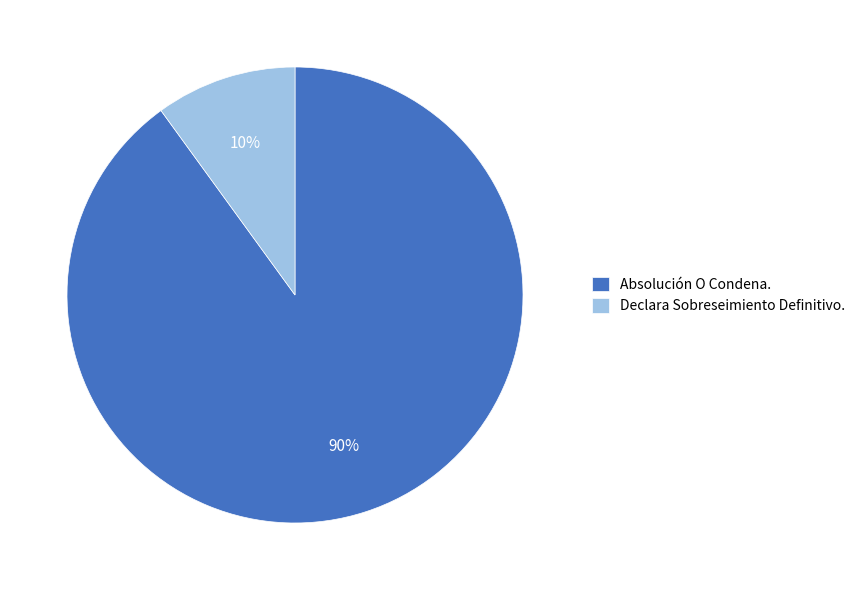

Count the number of slices in the pie.

2